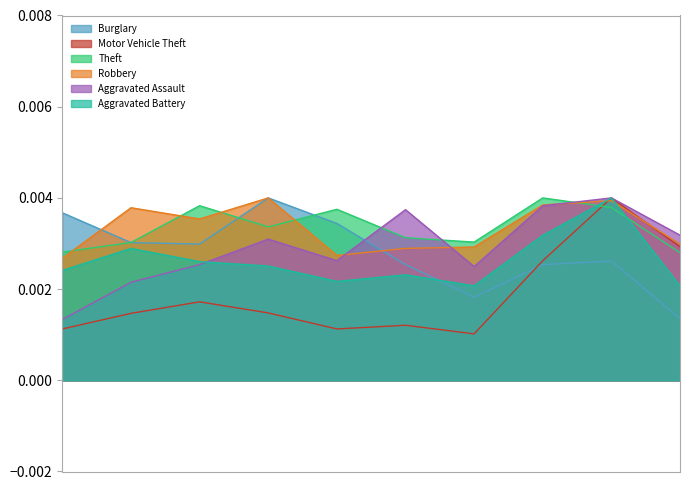

In Aggravated Assault, how many points are higher than both neighbors (excluding endpoints)?

3